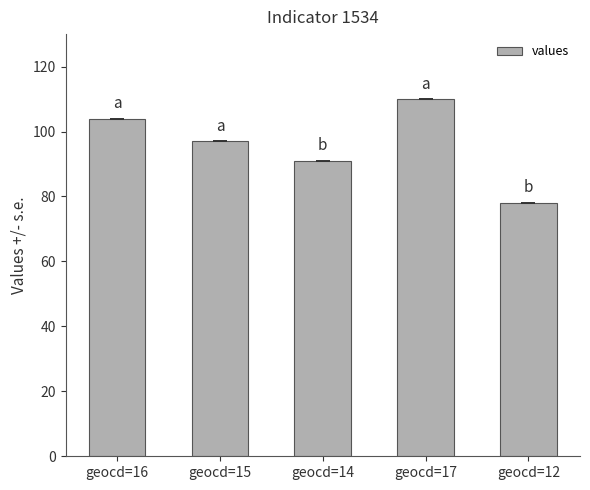

Rank the categories by value from highest to lowest.

geocd=17, geocd=16, geocd=15, geocd=14, geocd=12